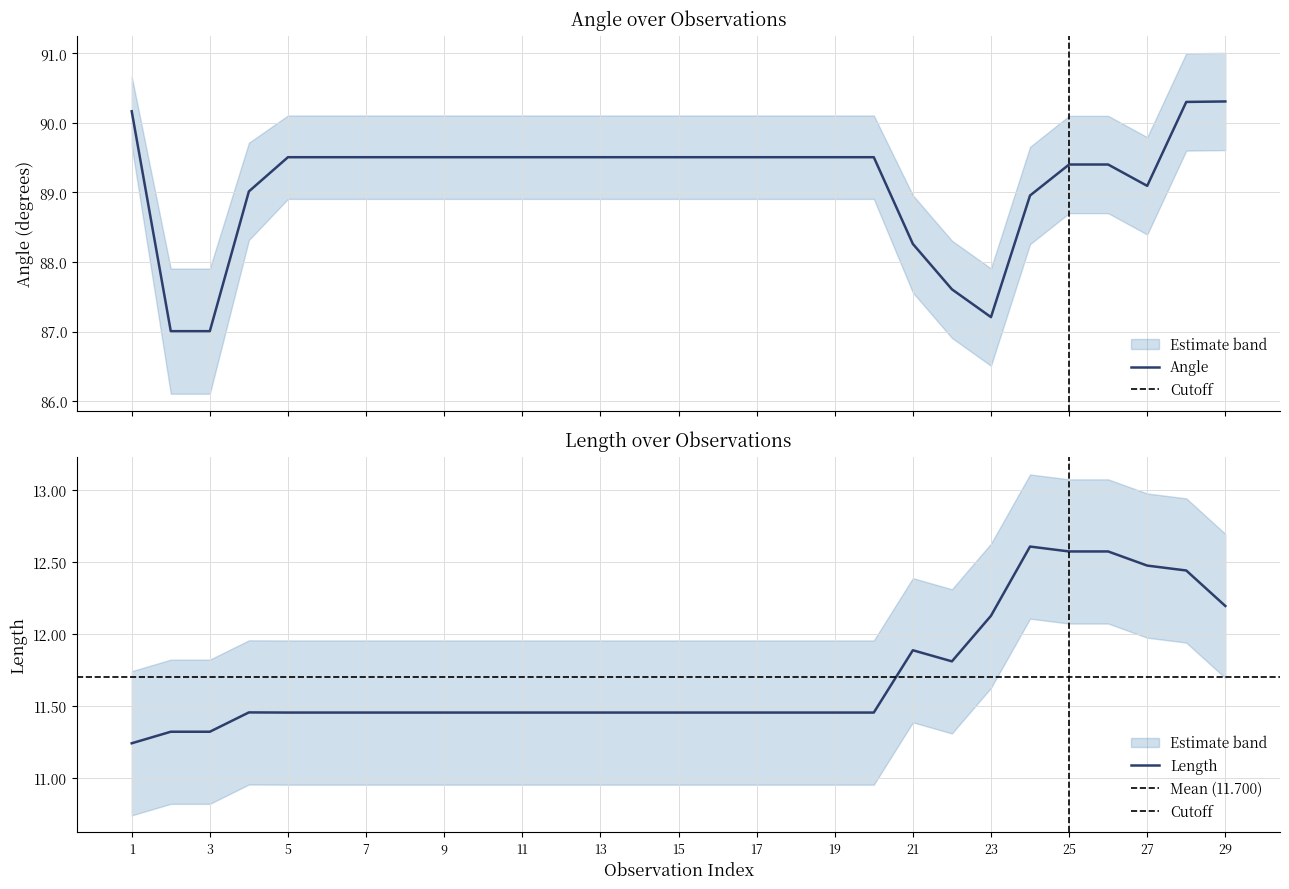

True or false: Angle and Length cross at least once.

False